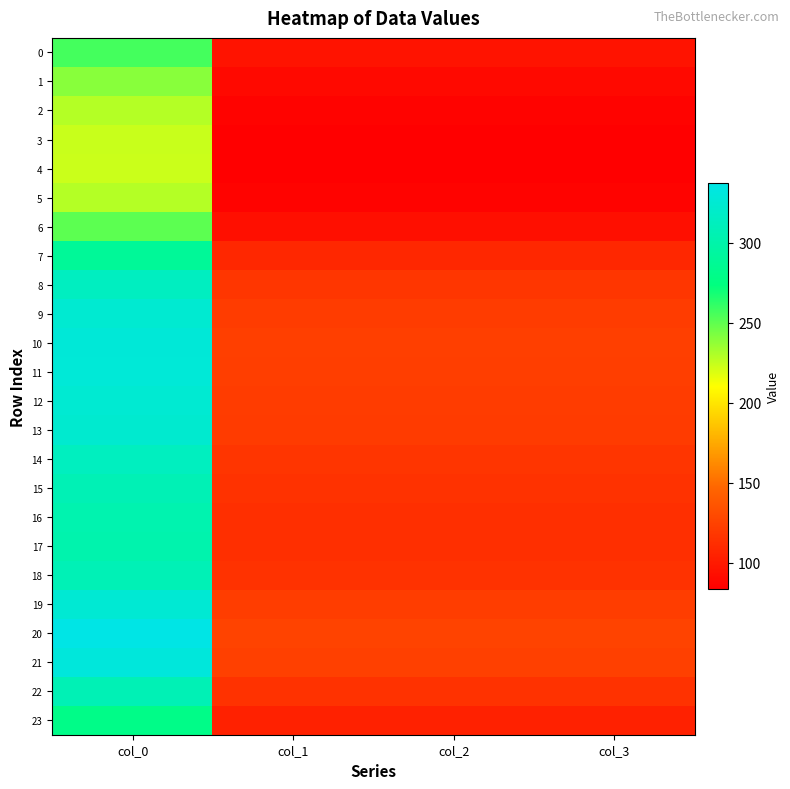

Reading left to right, extract all data points from this chart.

0: col_0=256.5	col_1=95.8	col_2=95.8	col_3=95.8
1: col_0=239.7	col_1=89.5	col_2=89.5	col_3=89.5
2: col_0=228.7	col_1=85.4	col_2=85.4	col_3=85.4
3: col_0=224.1	col_1=83.7	col_2=83.7	col_3=83.7
4: col_0=223.3	col_1=83.4	col_2=83.4	col_3=83.4
5: col_0=228.7	col_1=85.4	col_2=85.4	col_3=85.4
6: col_0=250.9	col_1=93.7	col_2=93.7	col_3=93.7
7: col_0=289.1	col_1=107.9	col_2=107.9	col_3=107.9
8: col_0=314.1	col_1=117.3	col_2=117.3	col_3=117.3
9: col_0=324.7	col_1=121.2	col_2=121.2	col_3=121.2
10: col_0=328.7	col_1=122.7	col_2=122.7	col_3=122.7
11: col_0=327.8	col_1=122.4	col_2=122.4	col_3=122.4
12: col_0=325.1	col_1=121.4	col_2=121.4	col_3=121.4
13: col_0=323.3	col_1=120.7	col_2=120.7	col_3=120.7
14: col_0=313.4	col_1=117.0	col_2=117.0	col_3=117.0
15: col_0=307.1	col_1=114.6	col_2=114.6	col_3=114.6
16: col_0=303.4	col_1=113.3	col_2=113.3	col_3=113.3
17: col_0=302.1	col_1=112.8	col_2=112.8	col_3=112.8
18: col_0=307.7	col_1=114.9	col_2=114.9	col_3=114.9
19: col_0=325.9	col_1=121.7	col_2=121.7	col_3=121.7
20: col_0=337.2	col_1=125.9	col_2=125.9	col_3=125.9
21: col_0=331.2	col_1=123.6	col_2=123.6	col_3=123.6
22: col_0=307.4	col_1=114.8	col_2=114.8	col_3=114.8
23: col_0=279.3	col_1=104.3	col_2=104.3	col_3=104.3